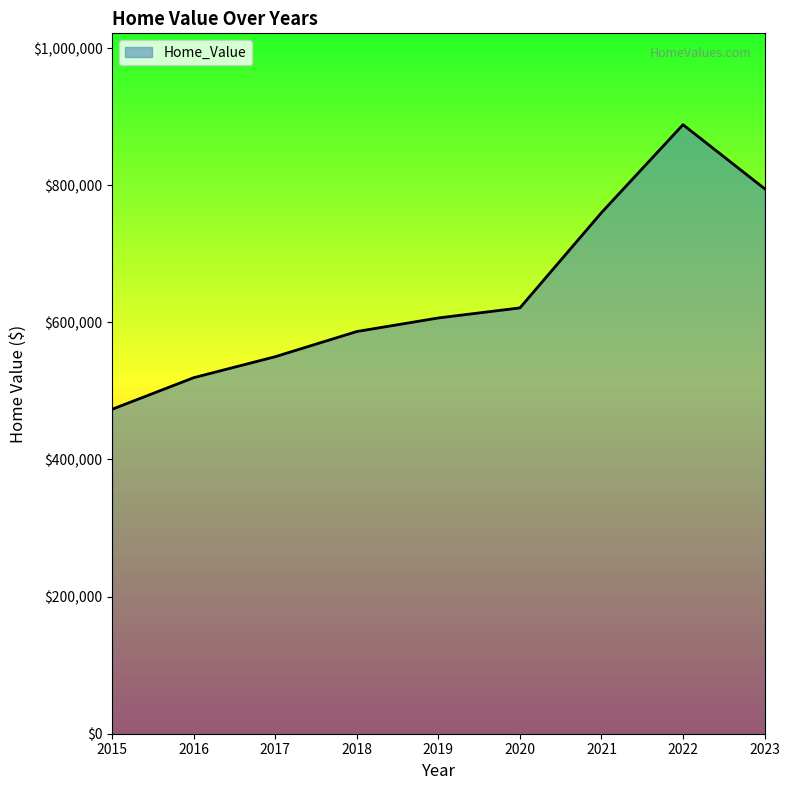

Which has a higher value, 2020 or 2018?

2020